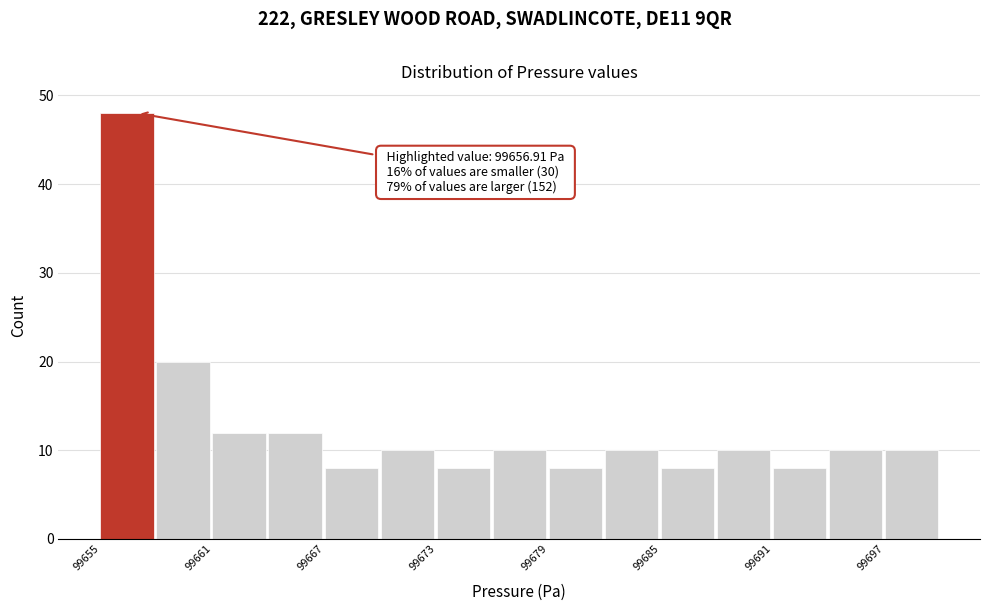

Around what value on the x-axis is the tallest bar? Give the approximate position of its centre, as read against the axis.

99656